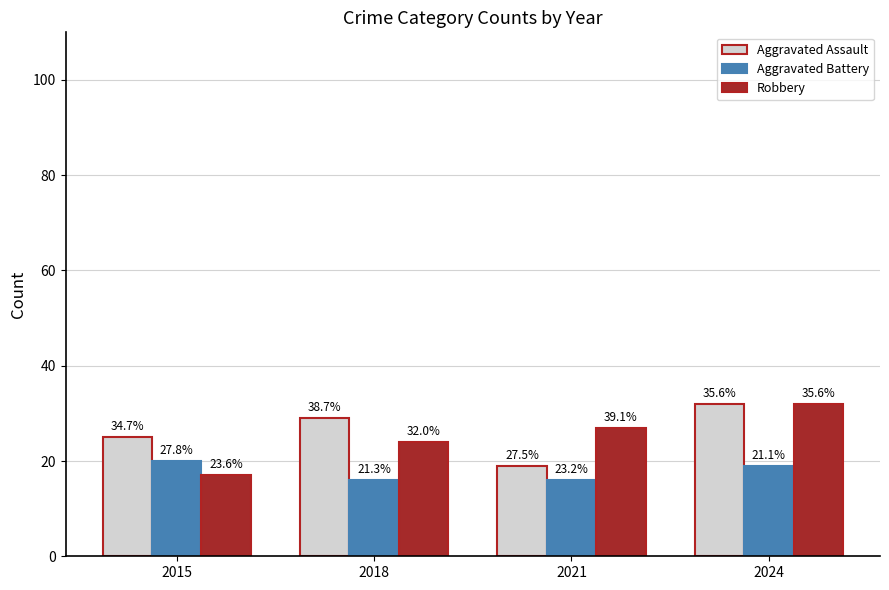

How many Robbery values are between 24 and 32?

3